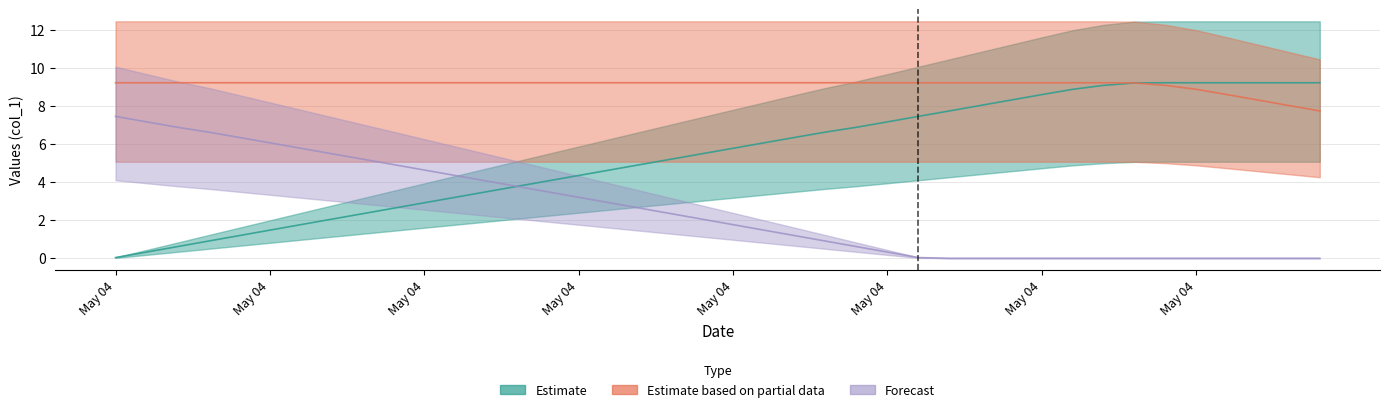

What is the maximum value shown in the chart?

9.2